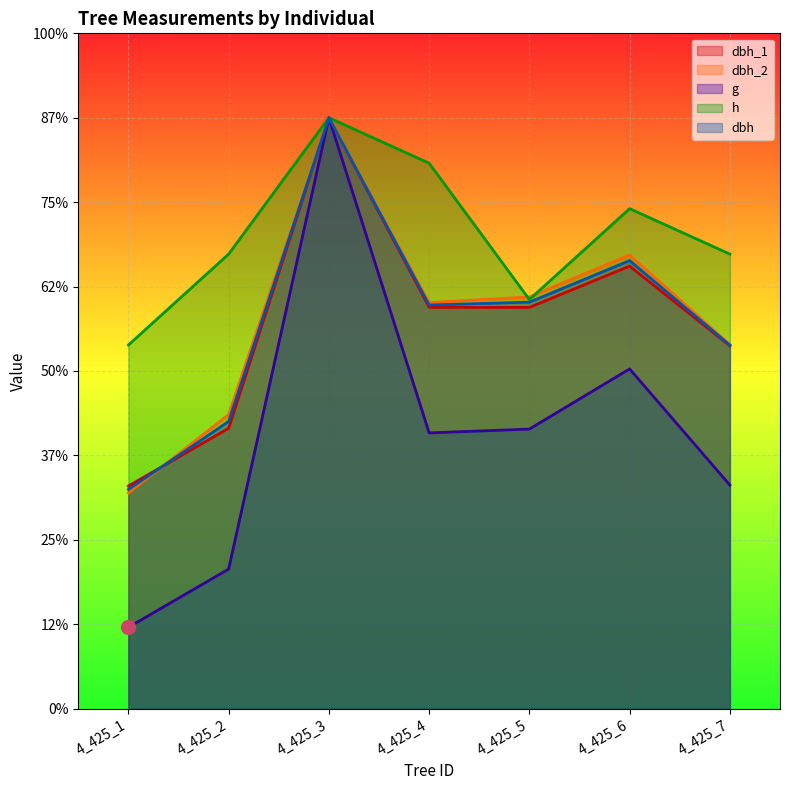

True or false: dbh_2 has a value of 243.8 at 4_425_5.

True